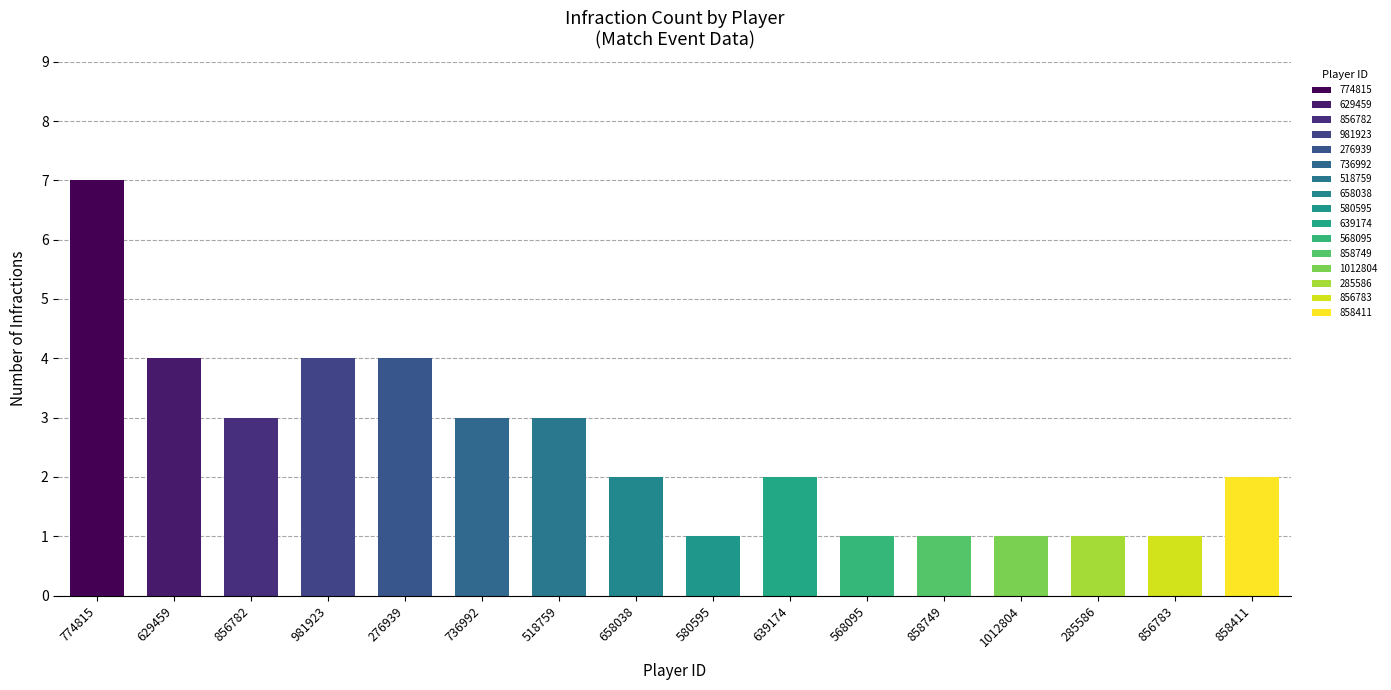

What position from the left is 658038?

8